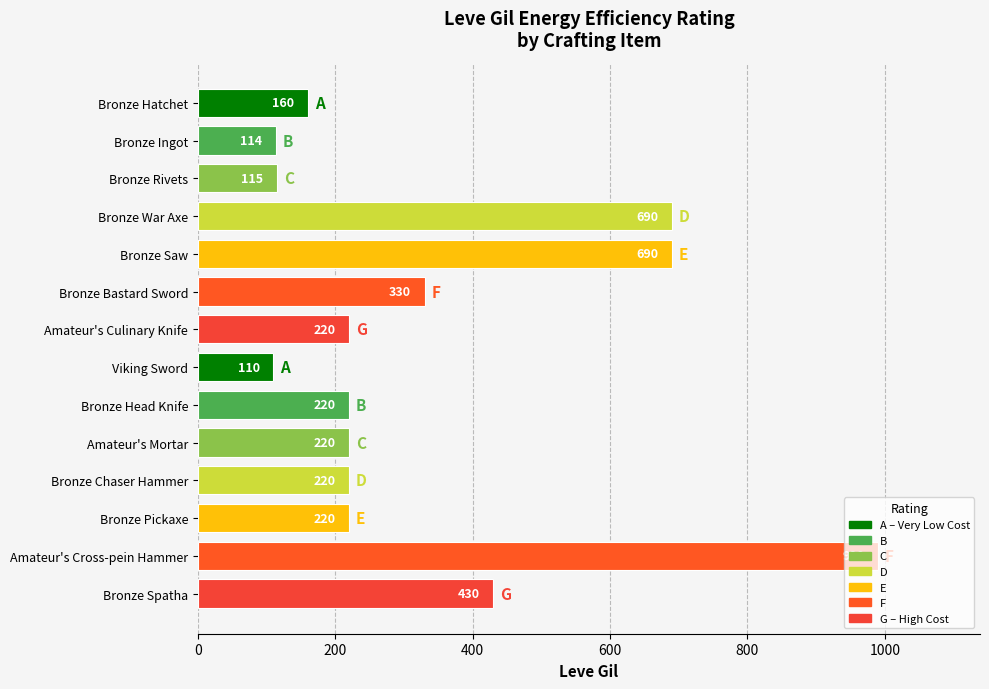

What is the maximum value shown in the chart?

990